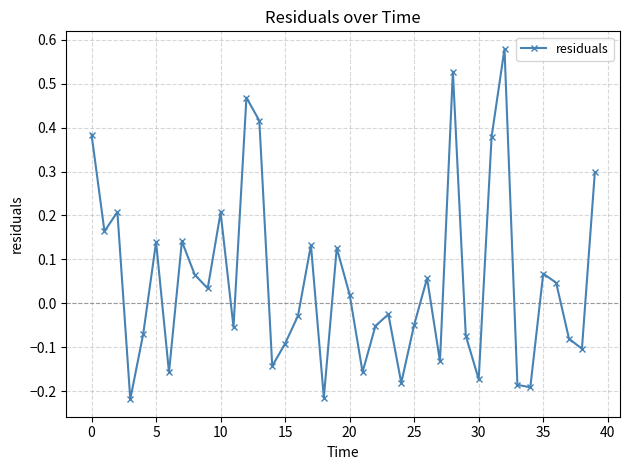

What is the difference between the second highest and minimum values?

0.7